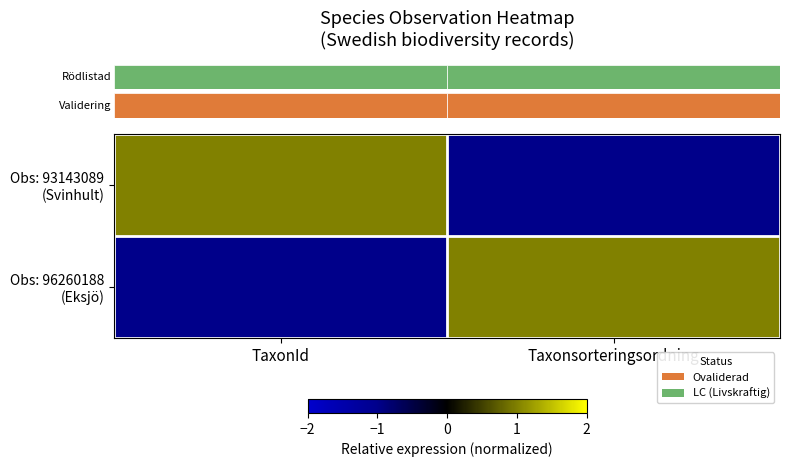

Count the number of data series in this chart.

2